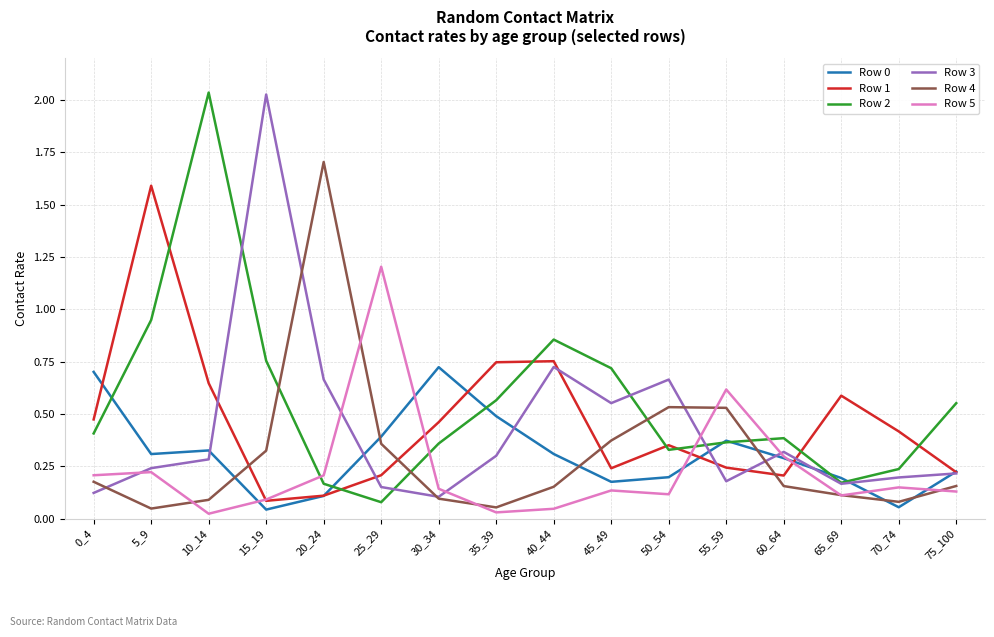

The value of Row 1 at 35_39 is 0.7. True or false?

True